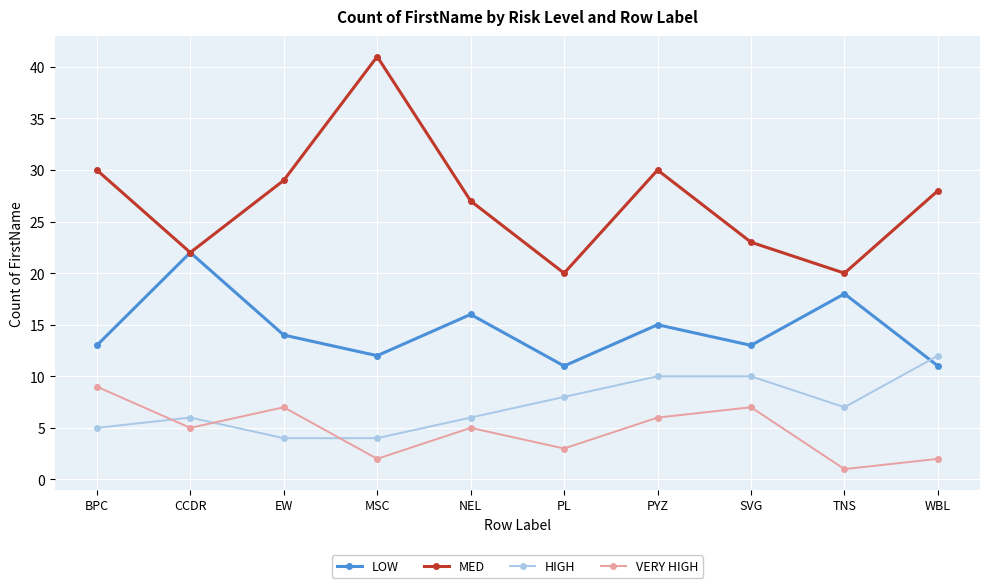

Reading left to right, list all the values displayed in this chart.

LOW: 13	22	14	12	16	11	15	13	18	11
MED: 30	22	29	41	27	20	30	23	20	28
HIGH: 5	6	4	4	6	8	10	10	7	12
VERY HIGH: 9	5	7	2	5	3	6	7	1	2